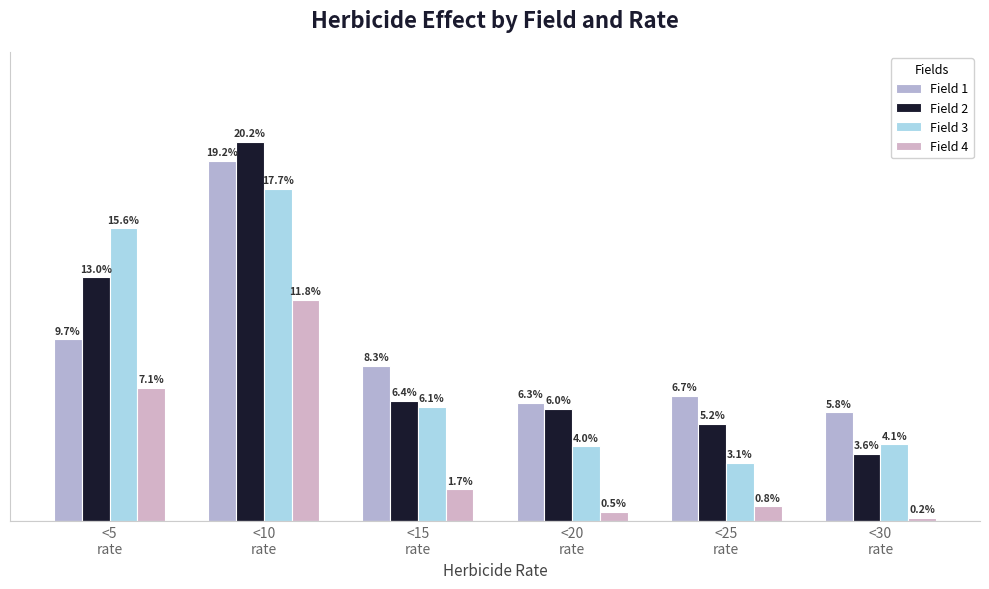

The value of Field 4 at <15
rate is 1.7. True or false?

True